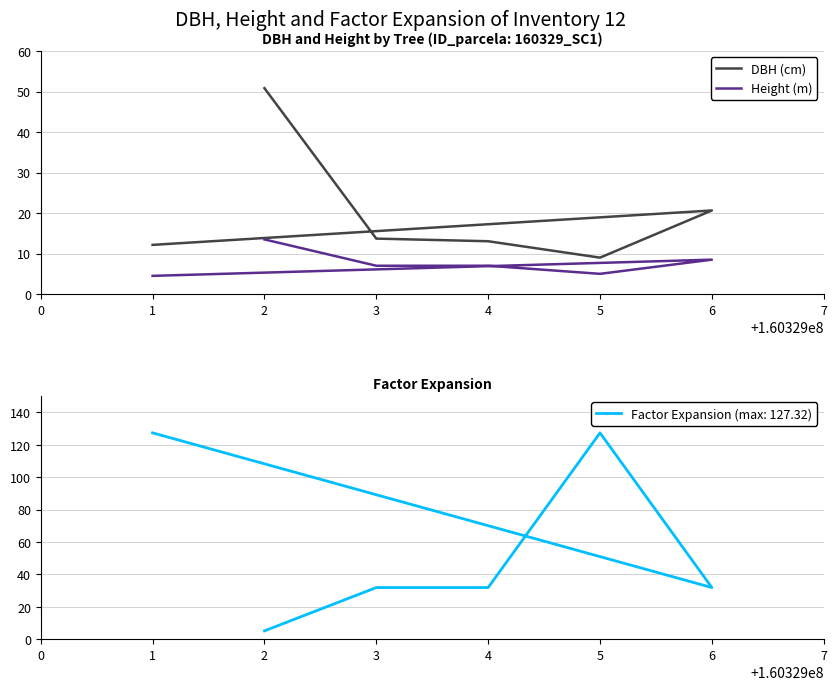

True or false: DBH (cm) and Height (m) cross at least once.

False